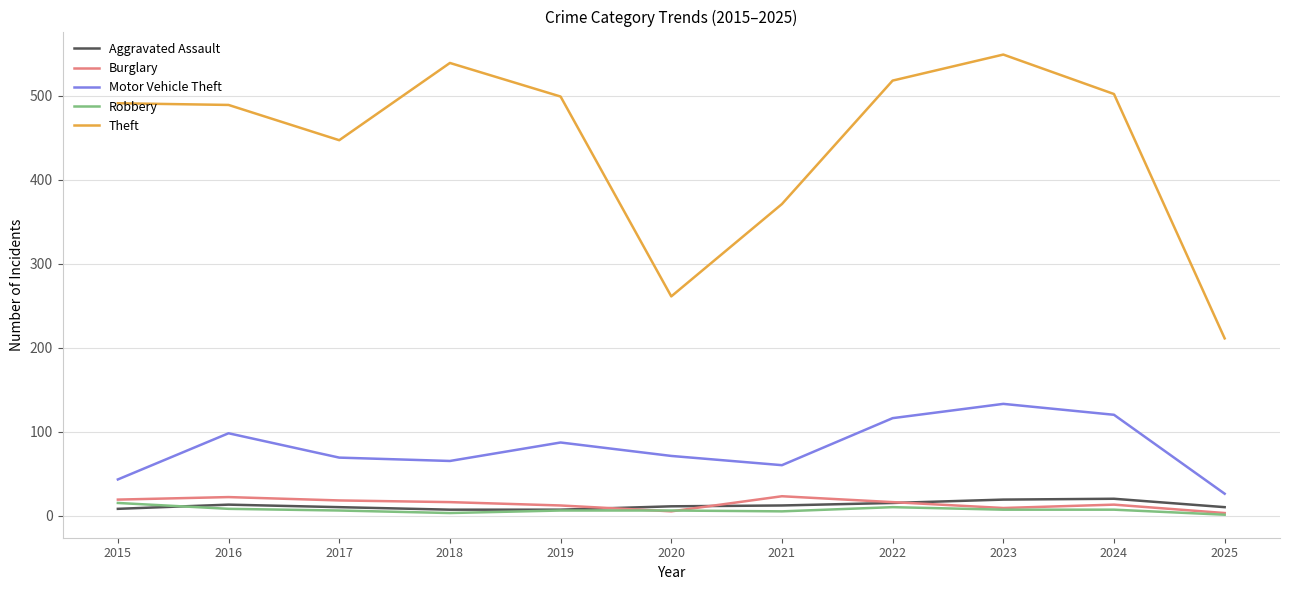

At which category is the sum across all series the highest?

2023